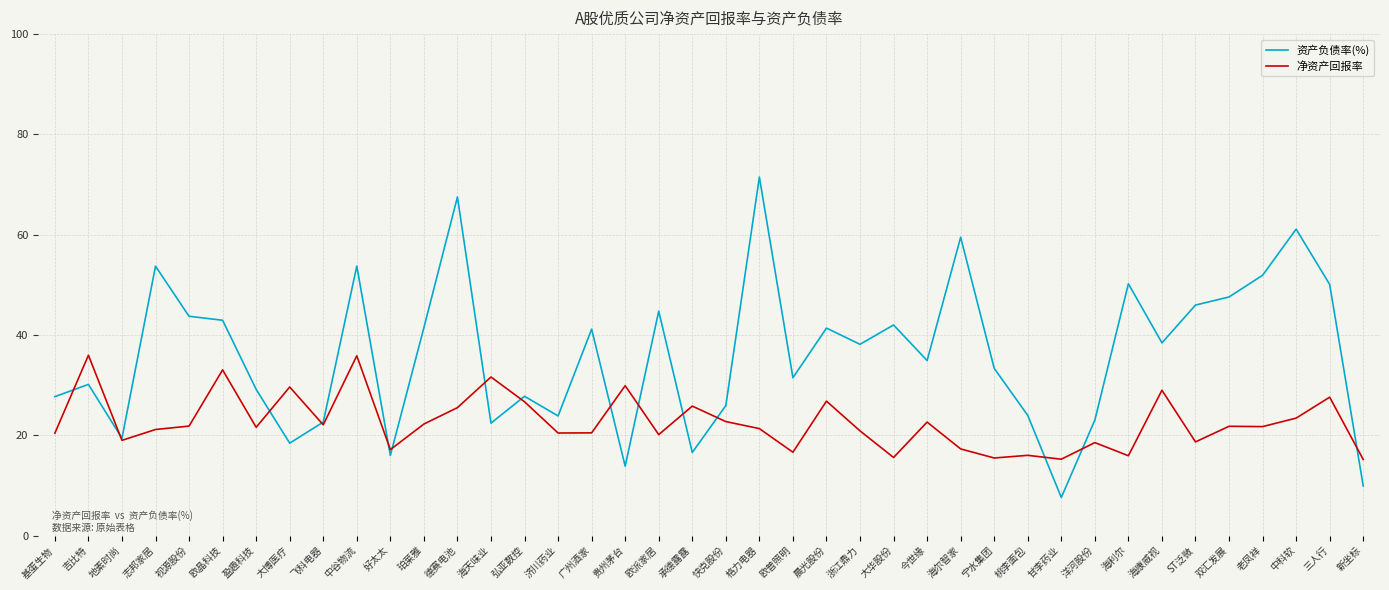

The 资产负债率(%) series shows 32.8 at 双汇发展. True or false?

False